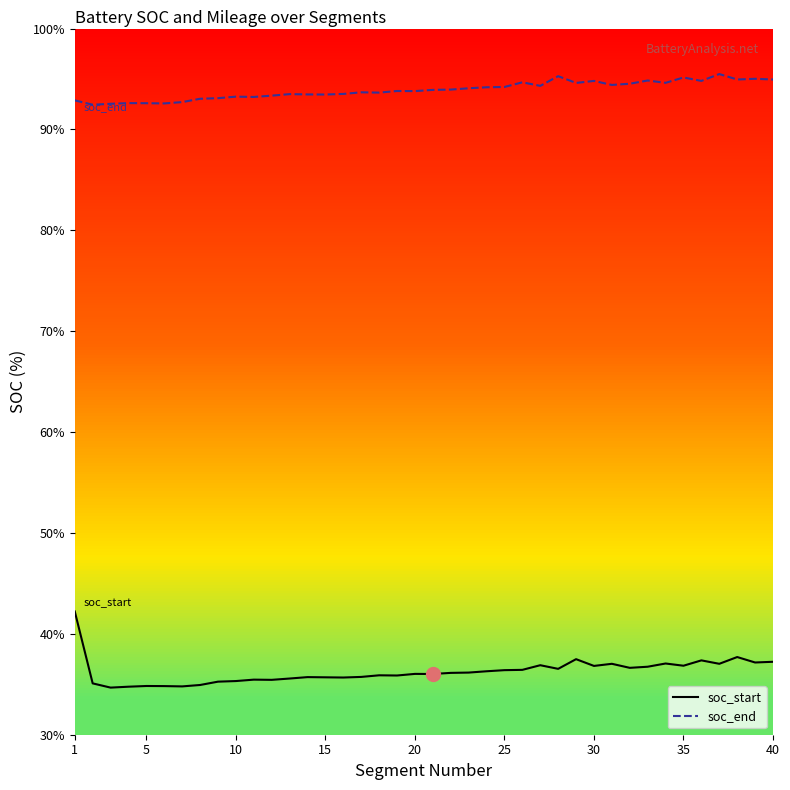

List the series in order of their peak value, highest first.

soc_end, soc_start